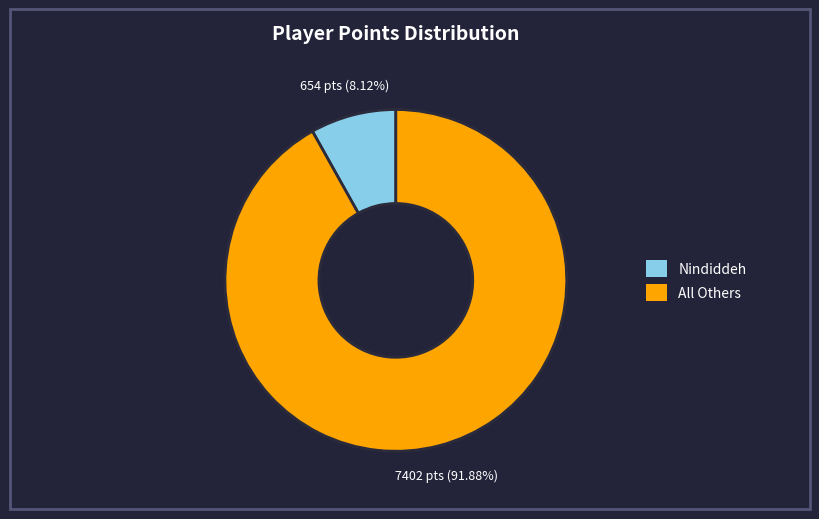

Between Nindiddeh and All Others, which is larger?

All Others